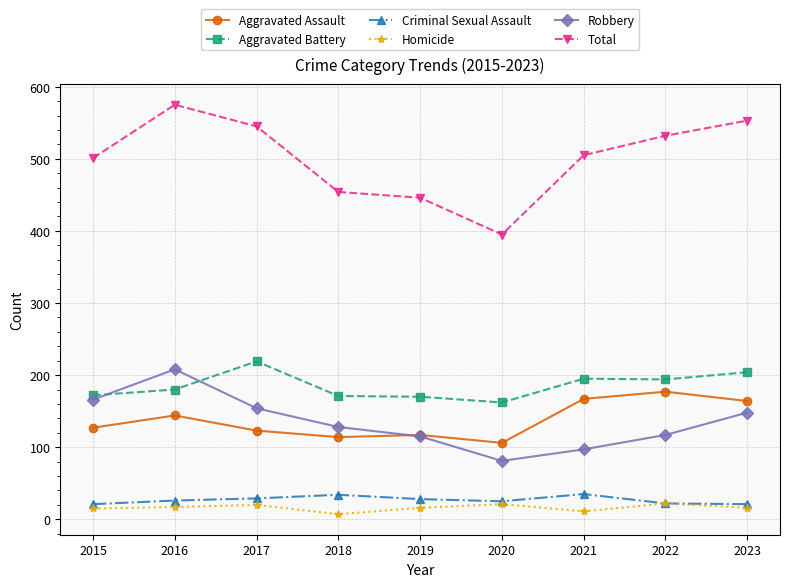

What is the value of the Aggravated Battery point at the 7th from the left?

195